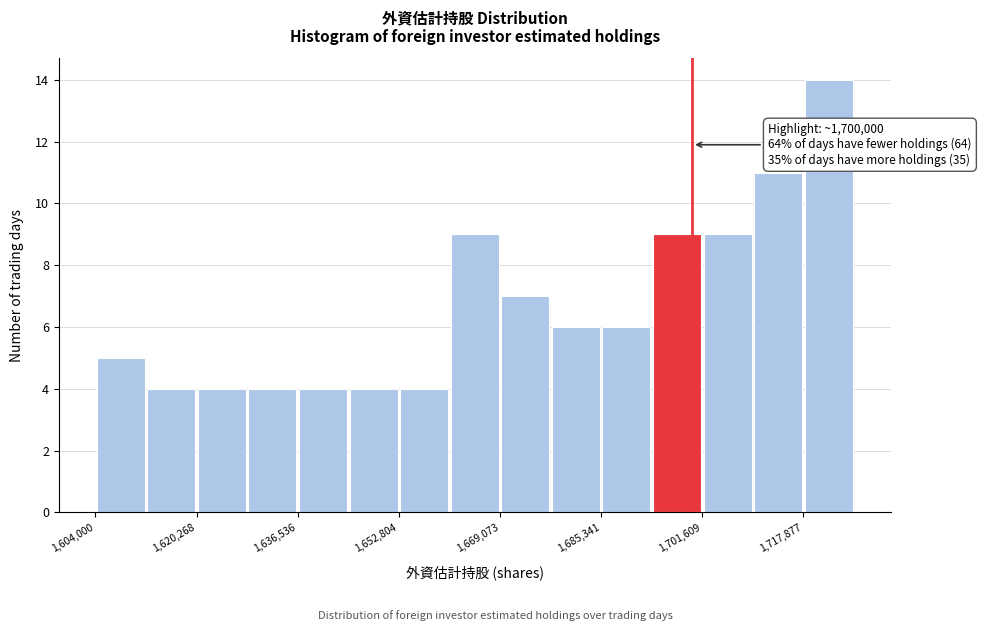

Which range on the x-axis has the tallest bar?

1718000 to 1726000